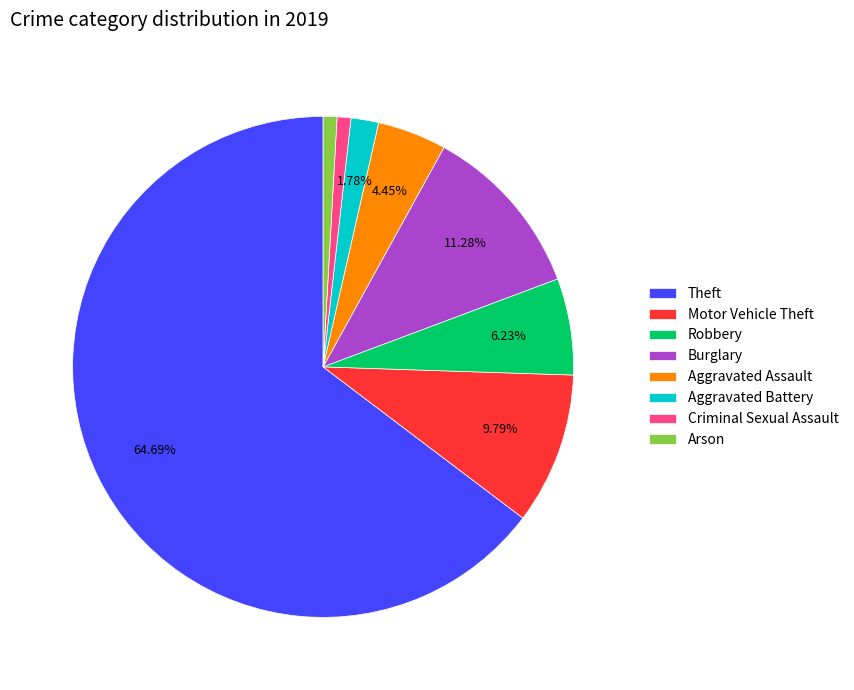

Which slice represents more than half of the pie?

Theft